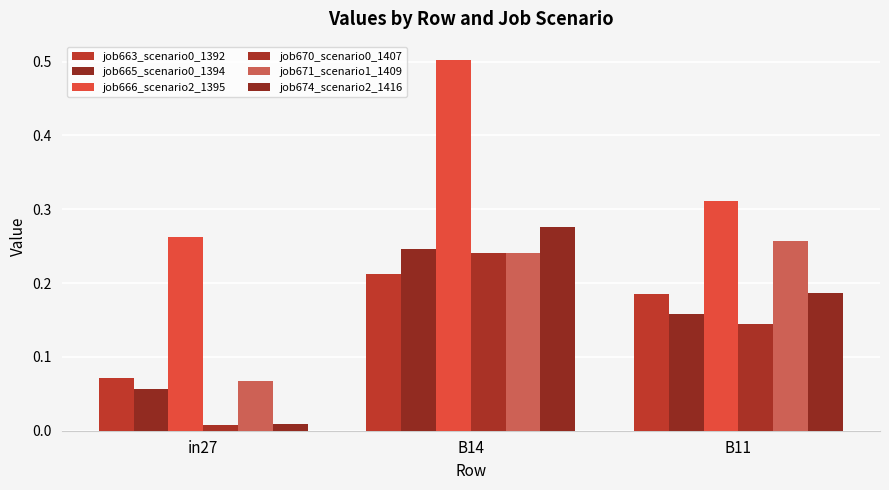

Are the bars horizontal?

No